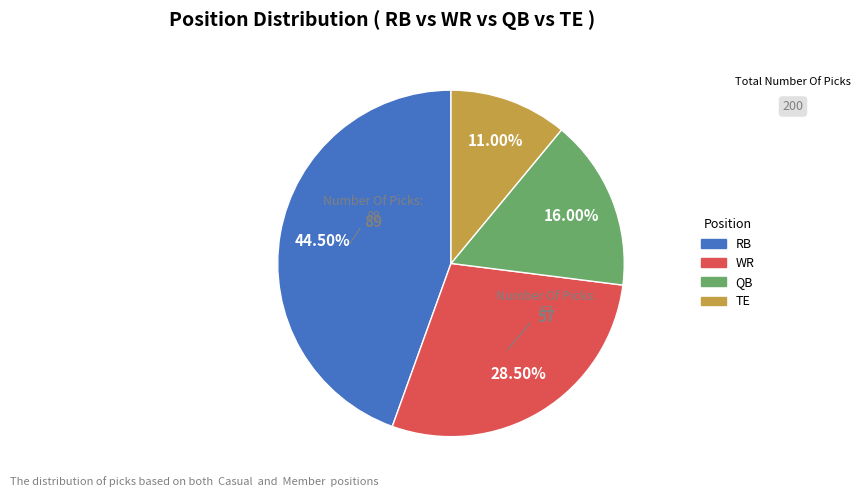

To the nearest percent, what is the difference between the RB and QB slice percentages?

28%